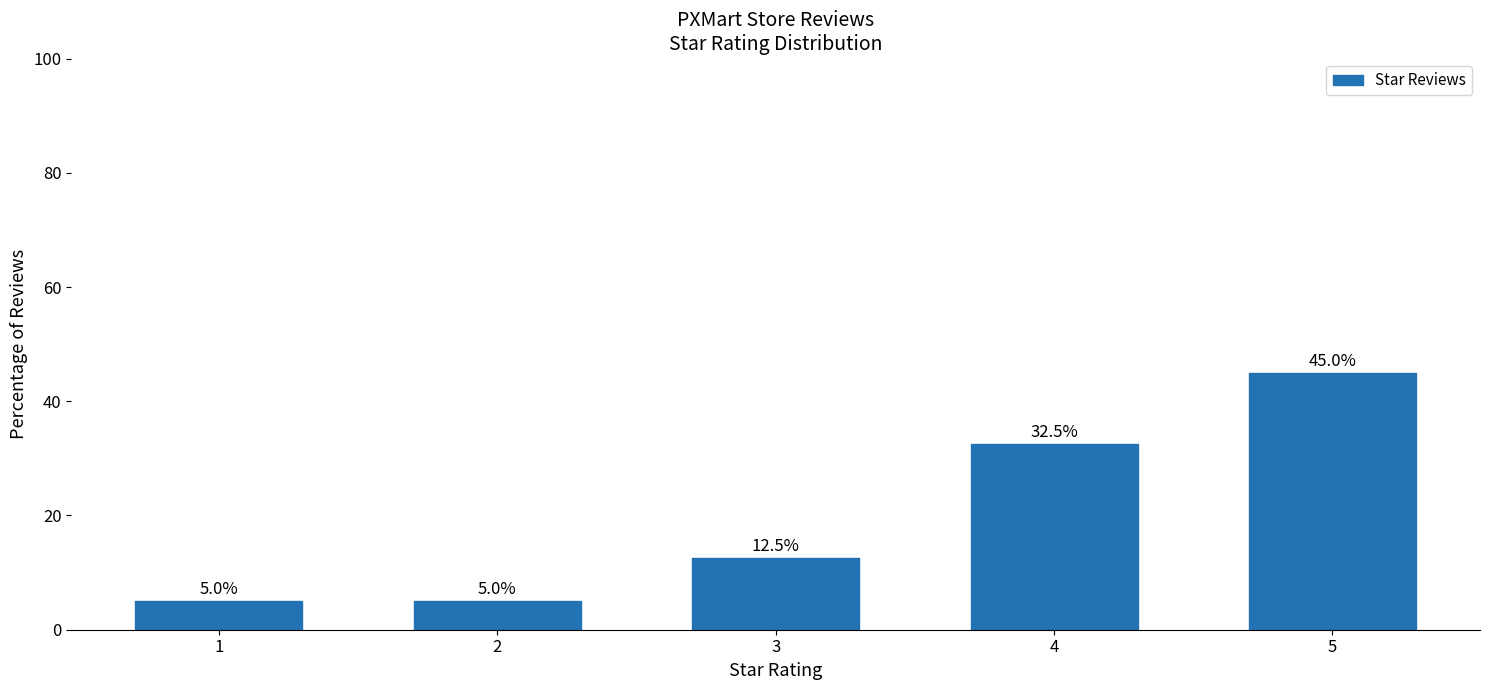

True or false: the data shows 20.0 at 4.

False